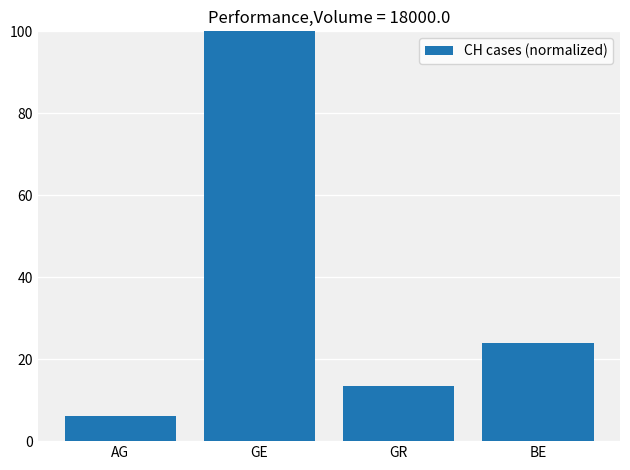

Which label corresponds to the largest value in the chart?

GE